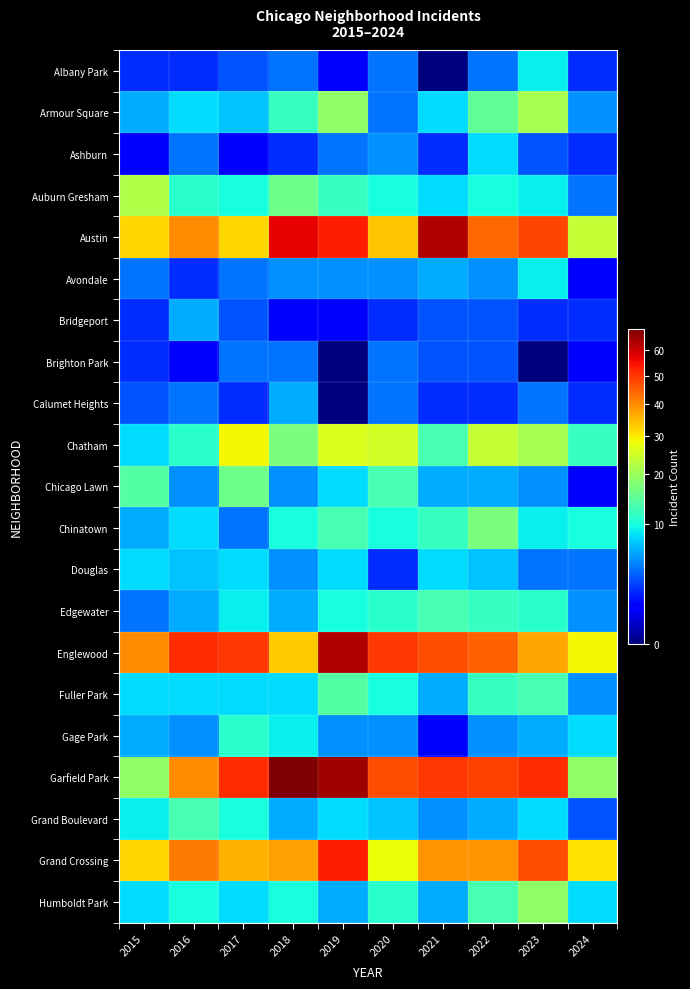

How many series are shown in this chart?

21